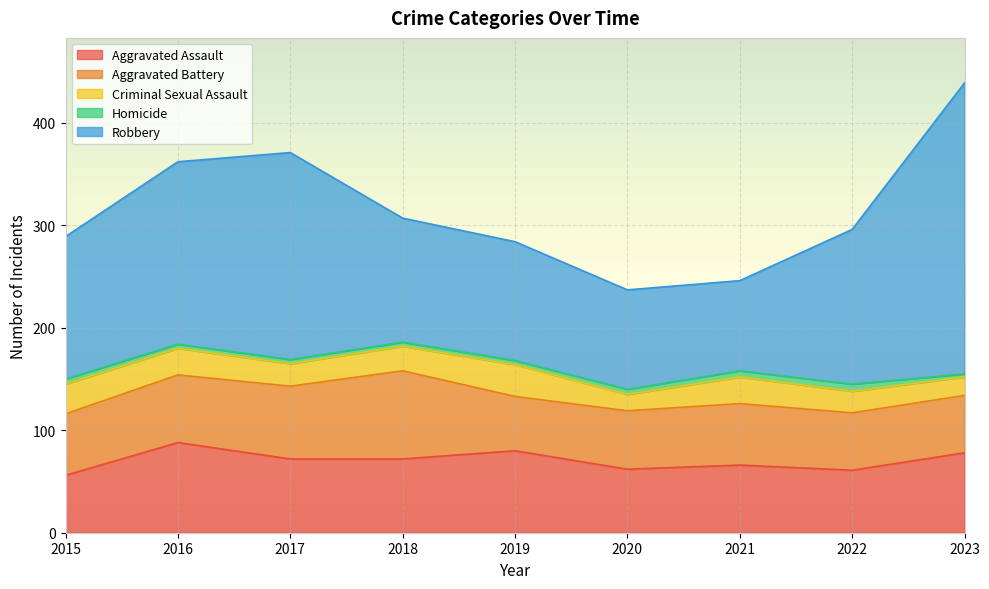

Read the Aggravated Battery value at 2018.

86